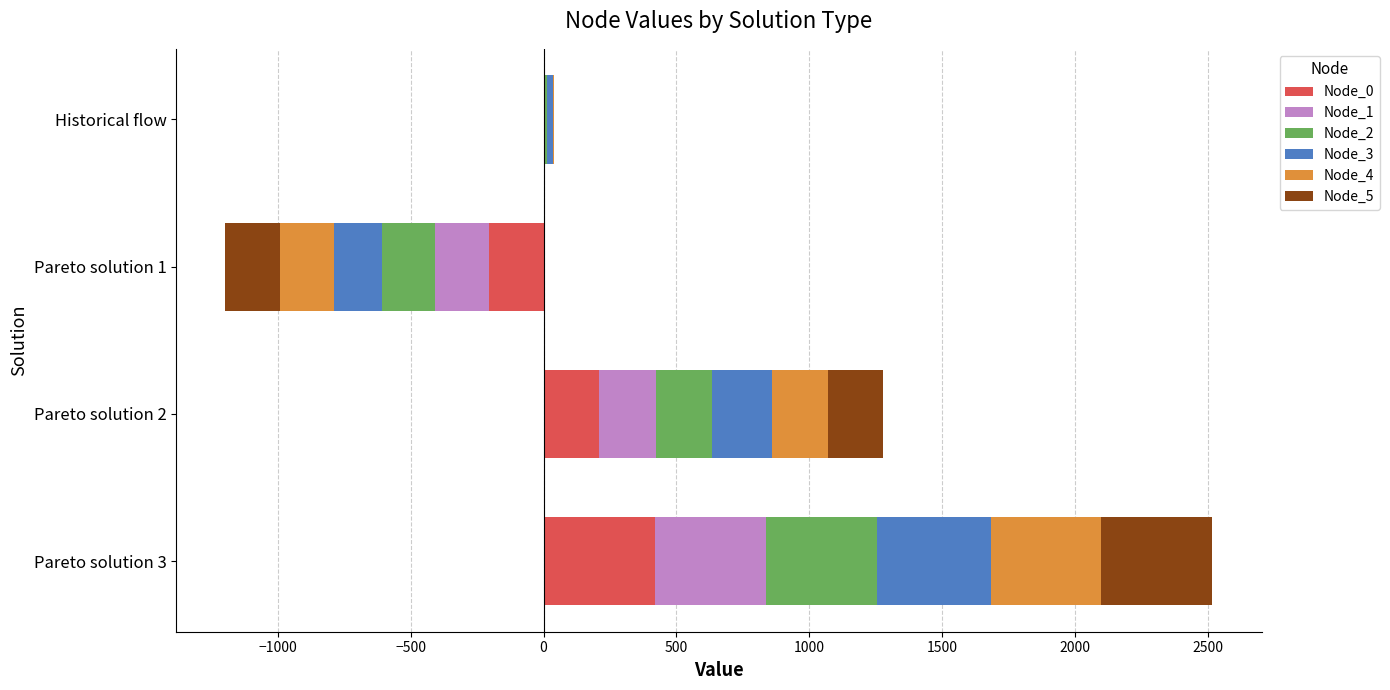

Rank the series by their maximum value, from lowest to highest.

Node_5, Node_0, Node_4, Node_1, Node_2, Node_3